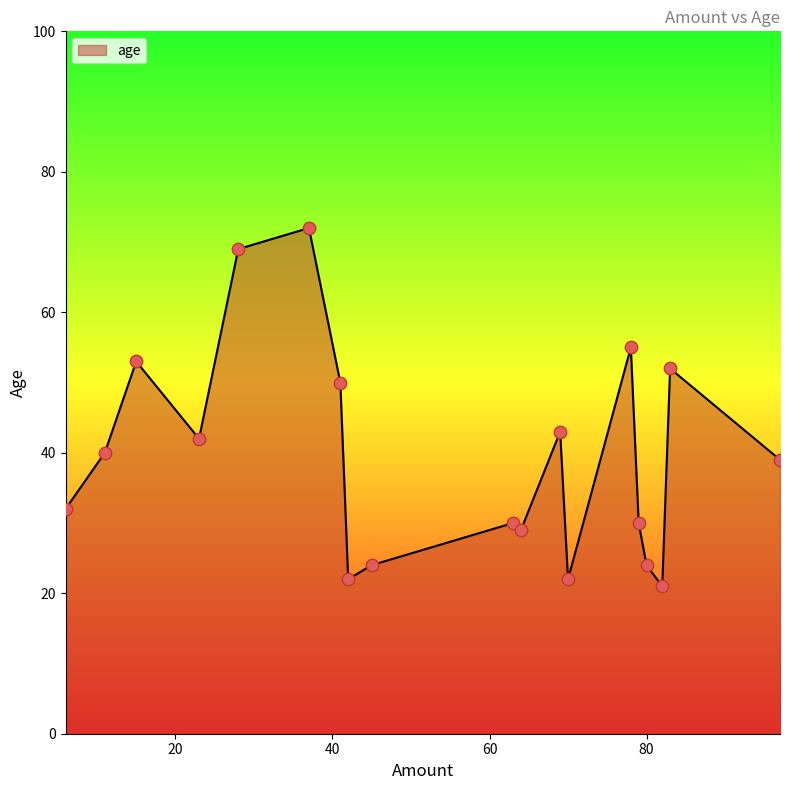

What is the difference between the maximum and minimum values?

51